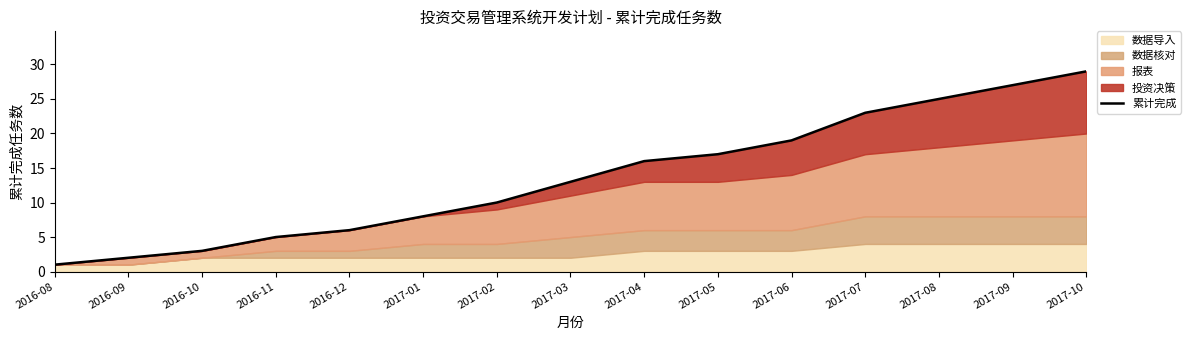

What is the label of the 4th point from the right?

2017-07